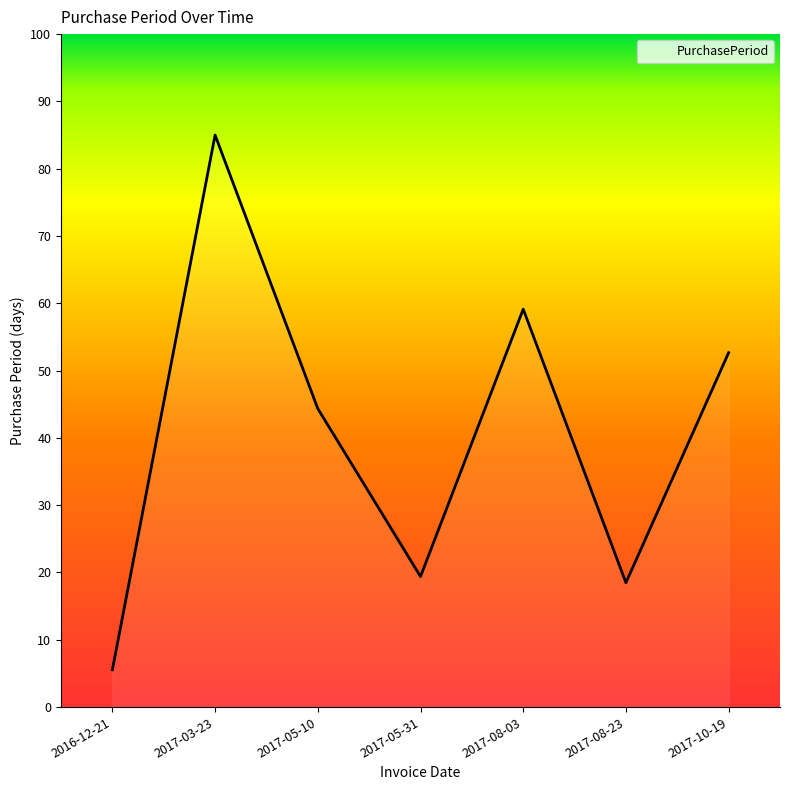

Rank the categories by value from lowest to highest.

2016-12-21, 2017-08-23, 2017-05-31, 2017-05-10, 2017-10-19, 2017-08-03, 2017-03-23